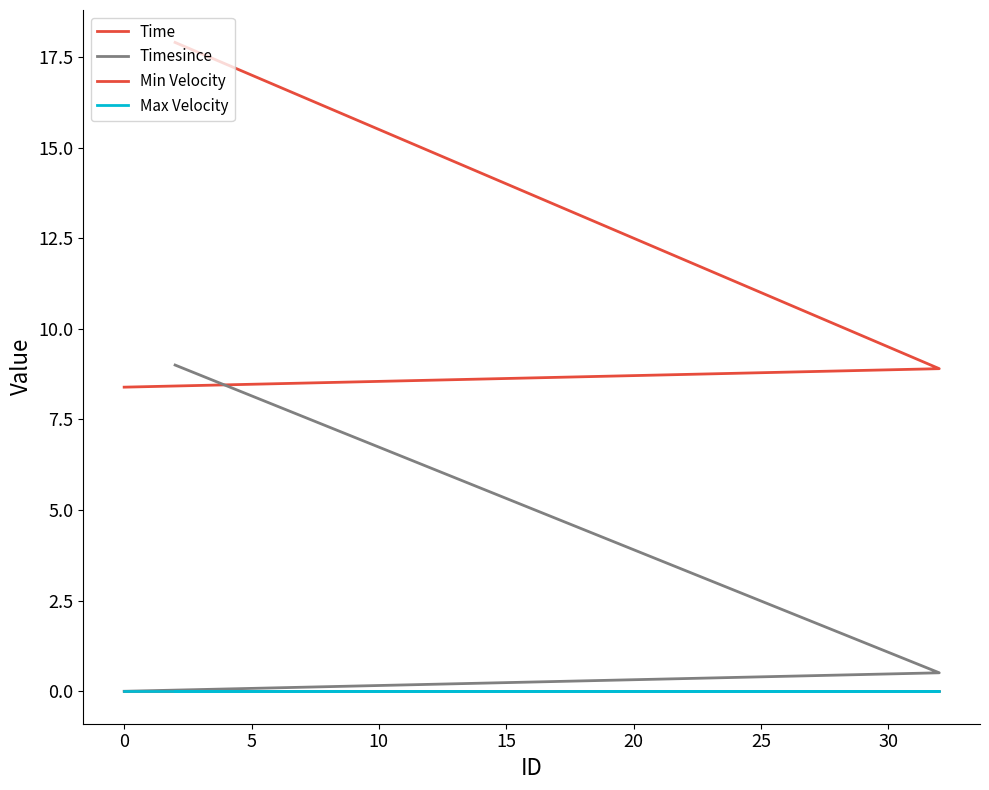

Count the number of data series in this chart.

4